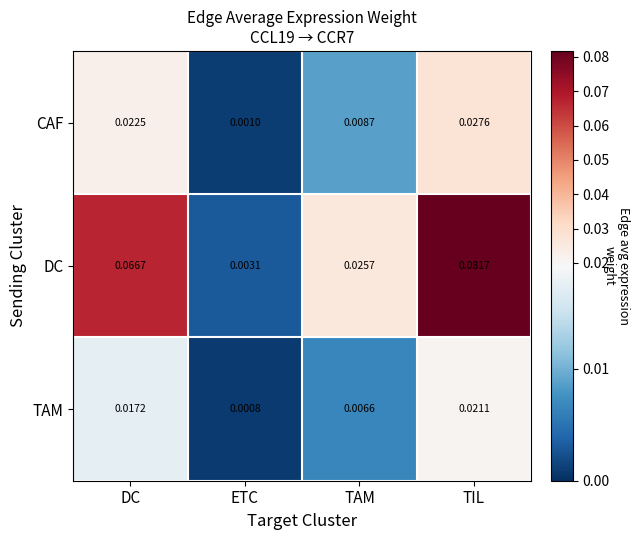

At which label is CAF closest to 0?

ETC